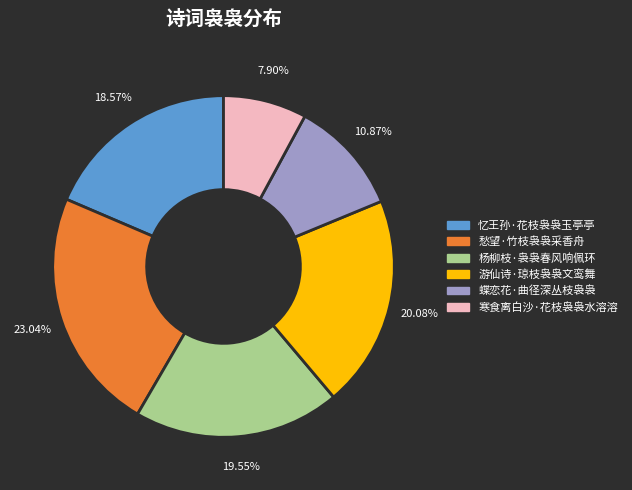

To the nearest percent, what is the difference between the 蝶恋花·曲径深丛枝袅袅 and 游仙诗·琼枝袅袅文鸾舞 slice percentages?

9%